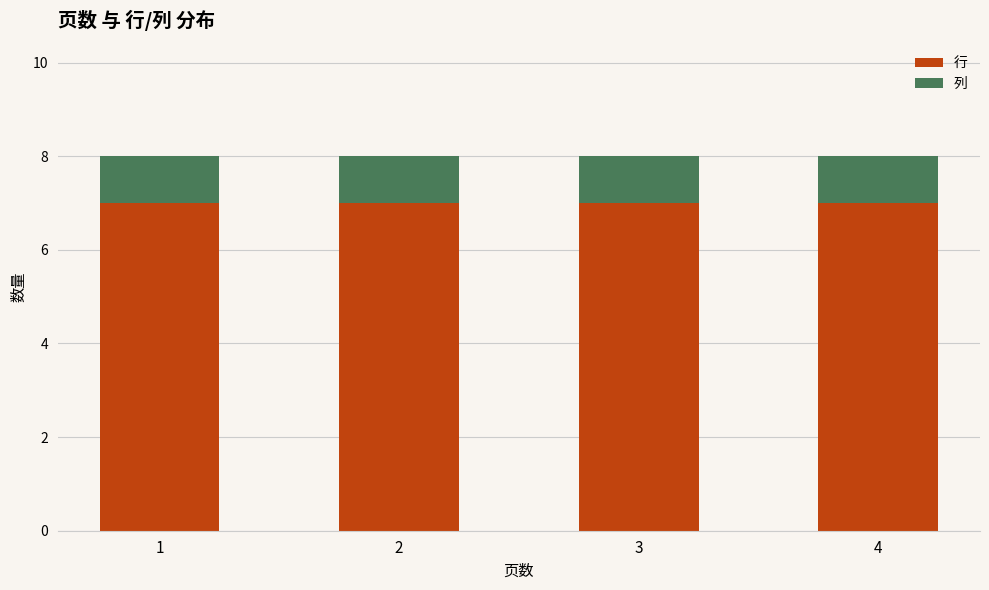

The 行 series shows 1 at 4. True or false?

False